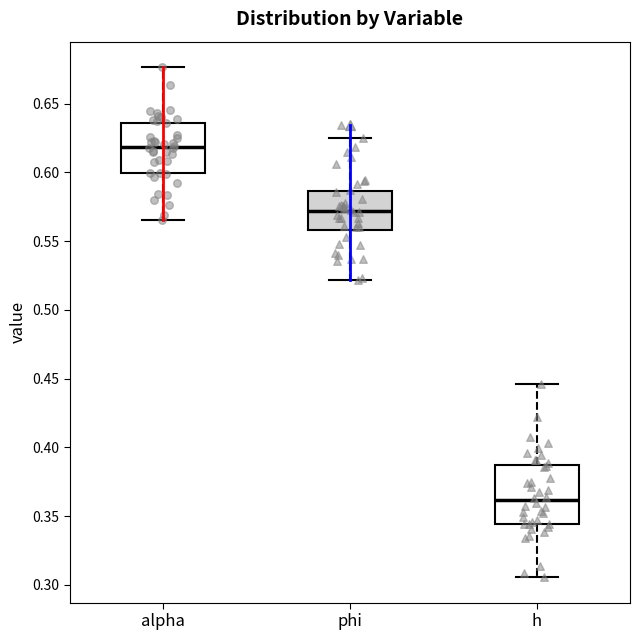

Where is the lower edge of the box for phi on the y-axis? The values are not printed on the chart, so give them approximately, as read against the axis.

0.560